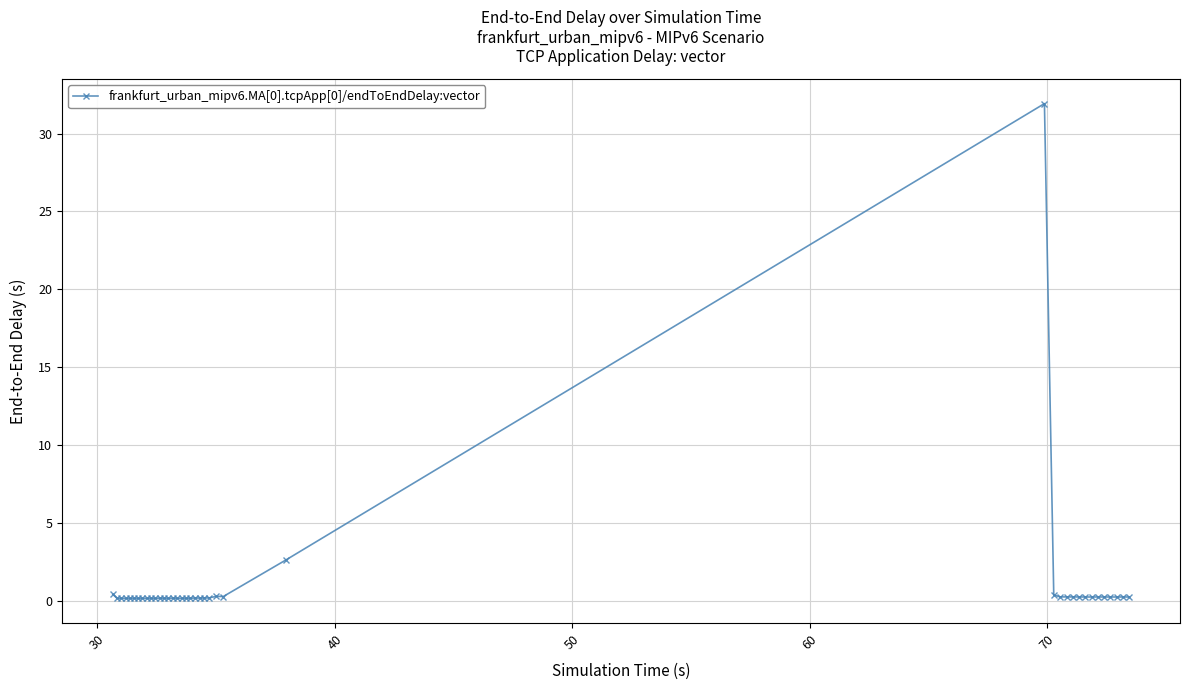

What is the difference between the second highest and minimum values?

2.5